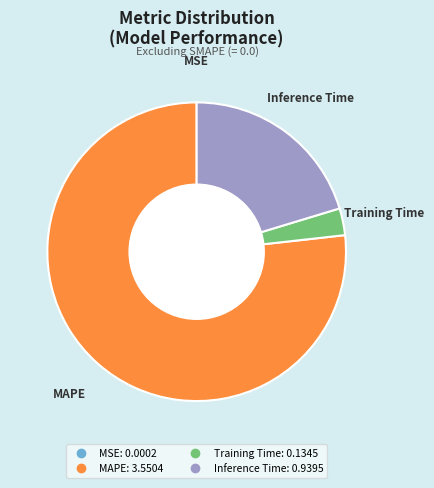

Does any single category account for the majority?

Yes